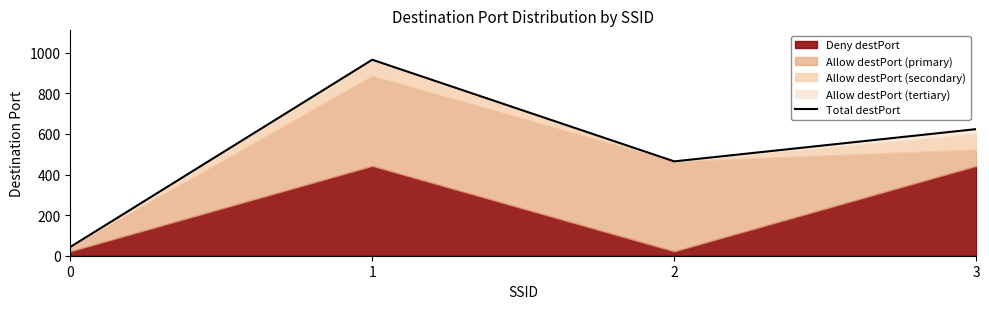

What is the difference between the values at 1 and 2?

501